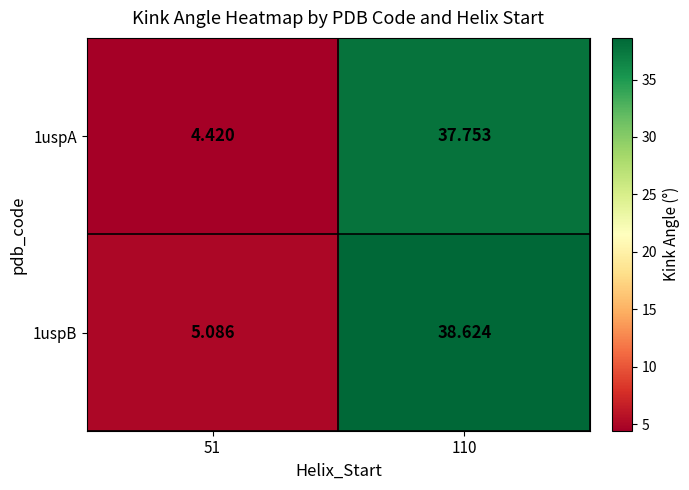

Is the value of 1uspA at 51 greater than the value of 1uspB at 110?

No